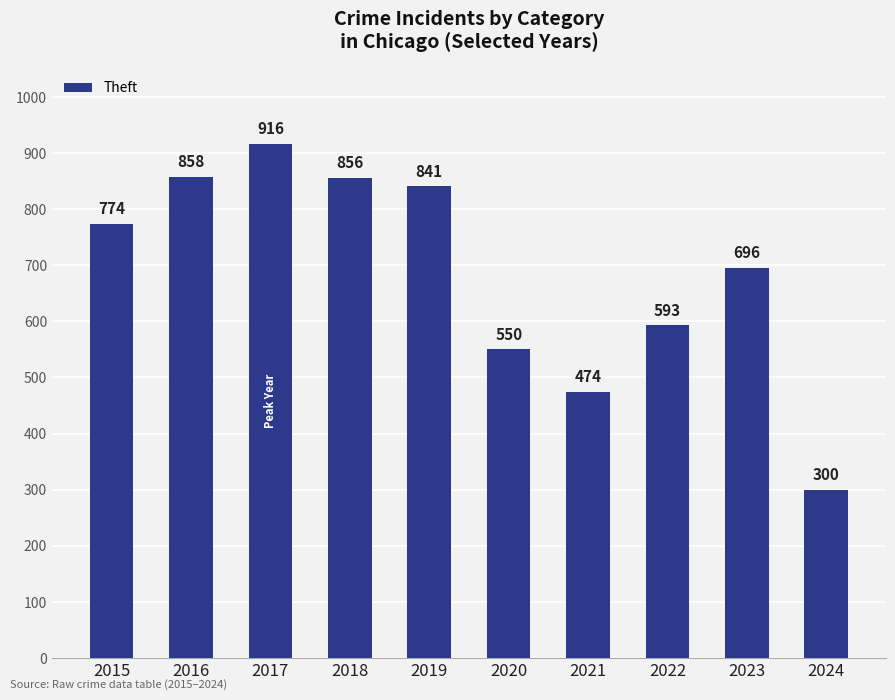

Reading left to right, what are all the values shown in this chart?

774	858	916	856	841	550	474	593	696	300